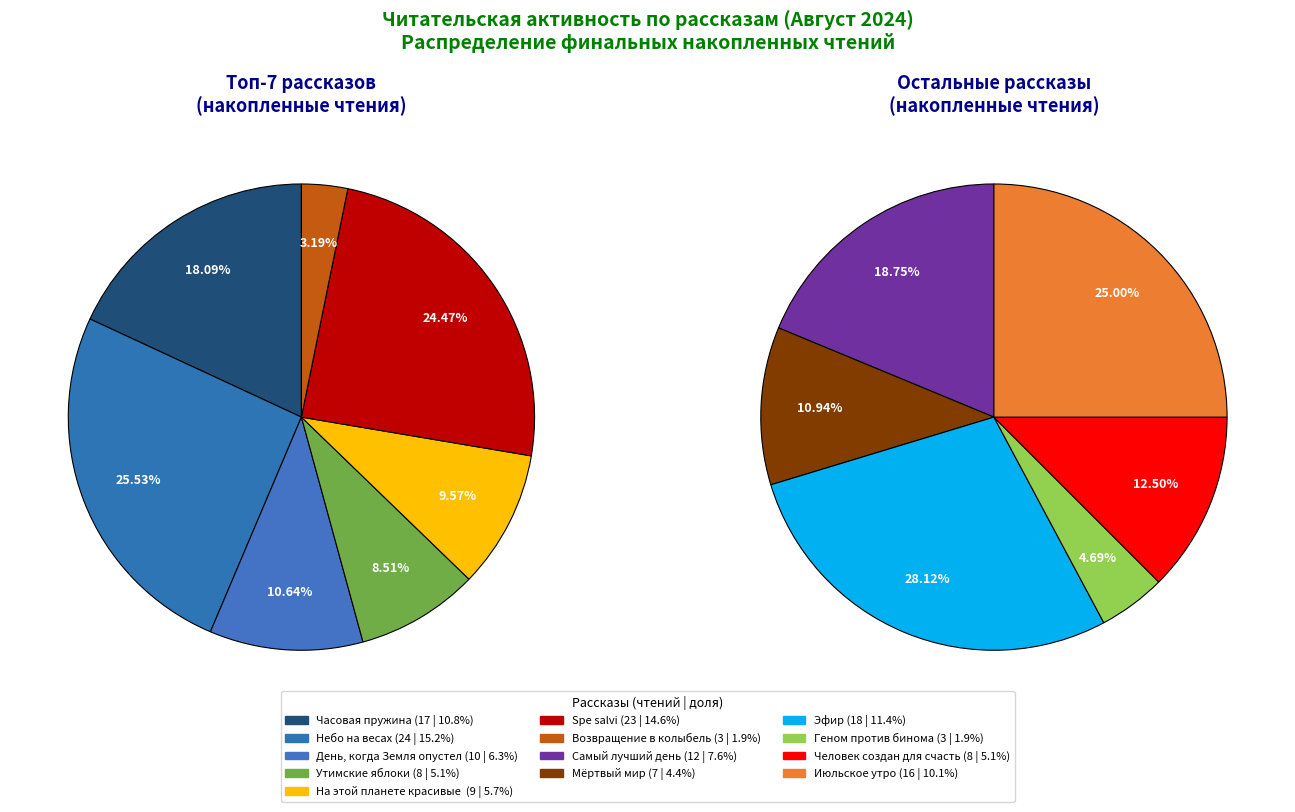

How many segments does this pie chart have?

13